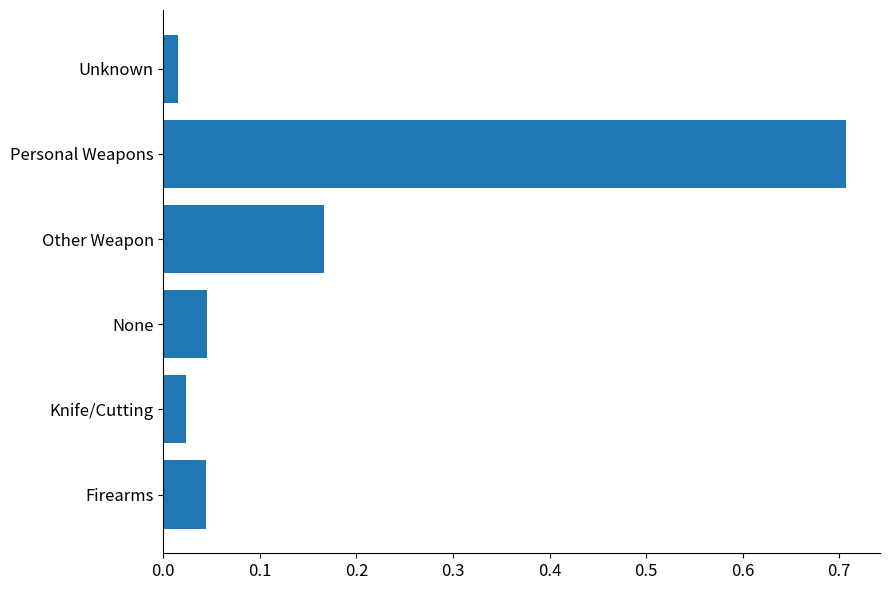

At which category does the chart reach its peak across all series?

Personal Weapons